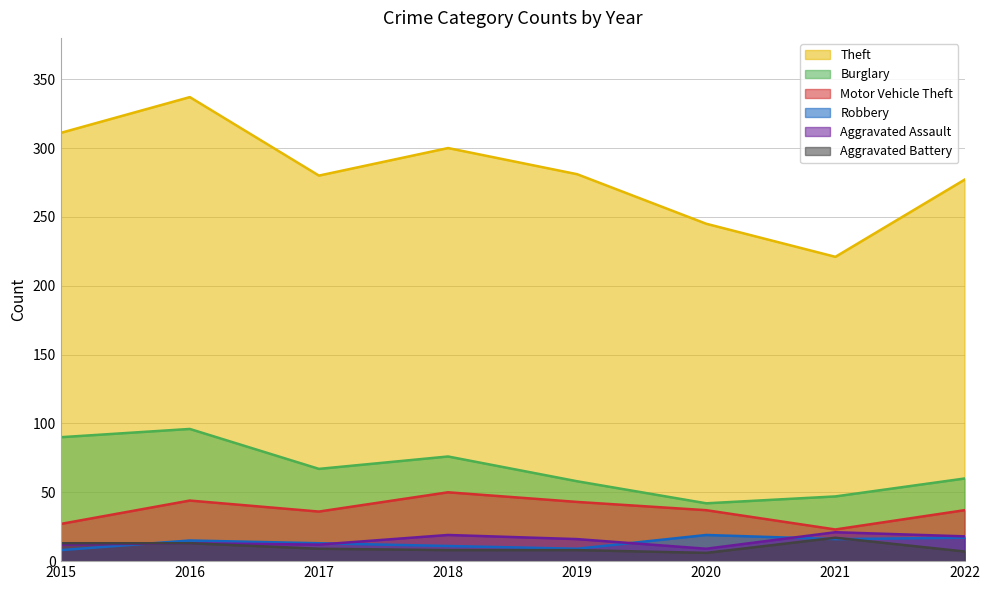

Reading right to left, list all the values displayed in this chart.

Theft: 2022=277	2021=221	2020=245	2019=281	2018=300	2017=280	2016=337	2015=311
Burglary: 2022=60	2021=47	2020=42	2019=58	2018=76	2017=67	2016=96	2015=90
Motor Vehicle Theft: 2022=37	2021=23	2020=37	2019=43	2018=50	2017=36	2016=44	2015=27
Robbery: 2022=17	2021=16	2020=19	2019=9	2018=11	2017=13	2016=15	2015=8
Aggravated Assault: 2022=18	2021=21	2020=9	2019=16	2018=19	2017=12	2016=13	2015=12
Aggravated Battery: 2022=7	2021=17	2020=6	2019=8	2018=8	2017=9	2016=13	2015=13